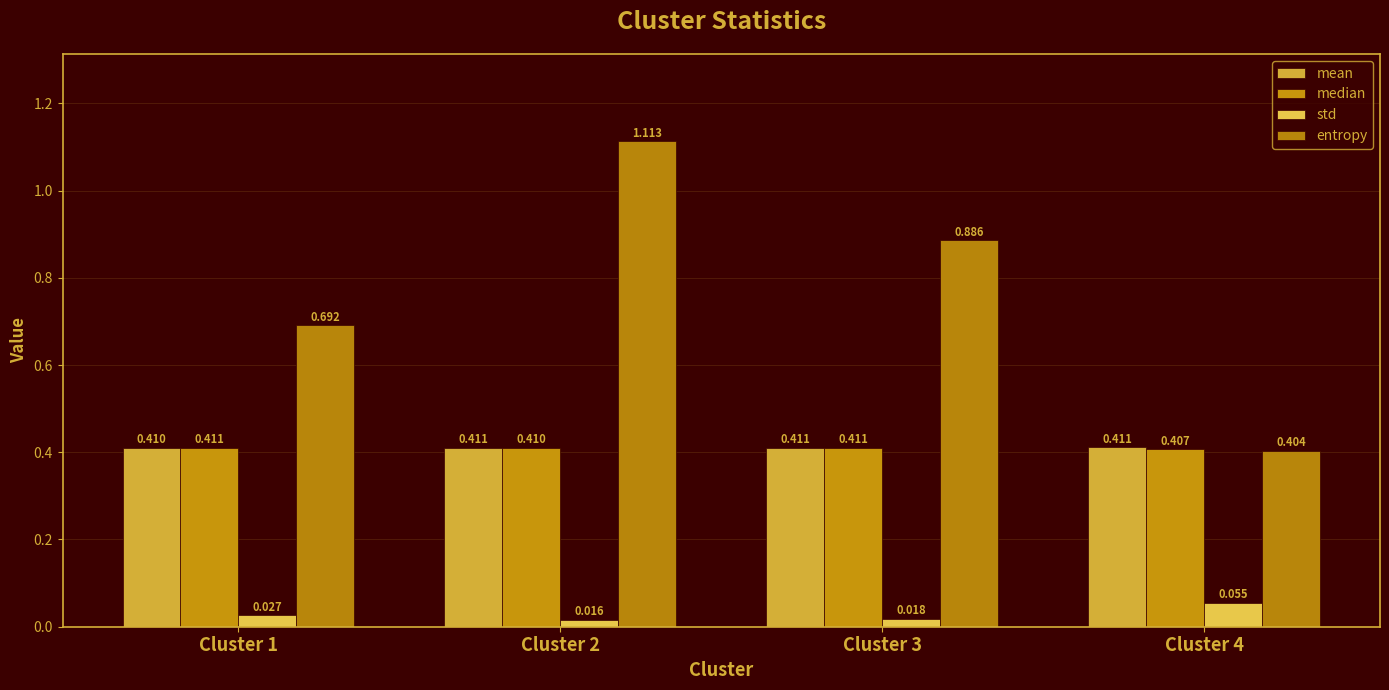

What is the sum of the mean values at Cluster 4 and Cluster 2?

0.8